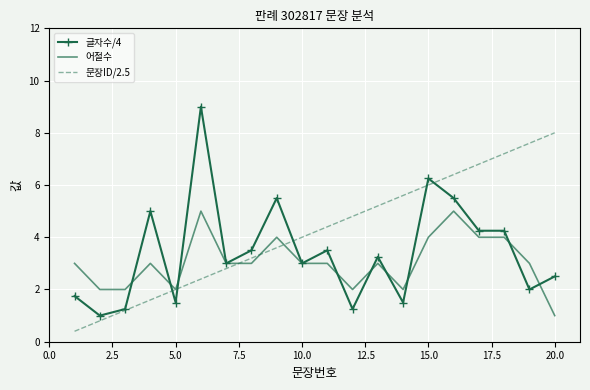

What is the greatest value displayed?

9.0